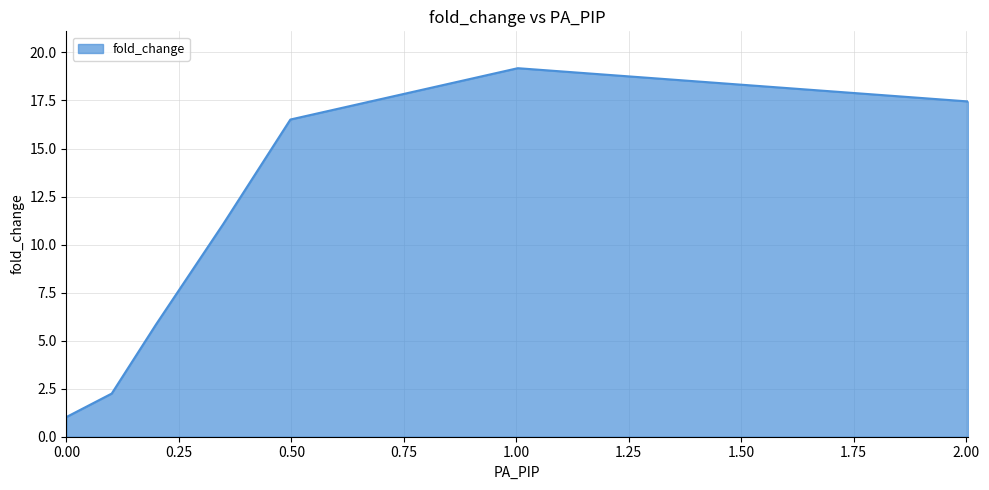

What is the sum of all values?

73.3